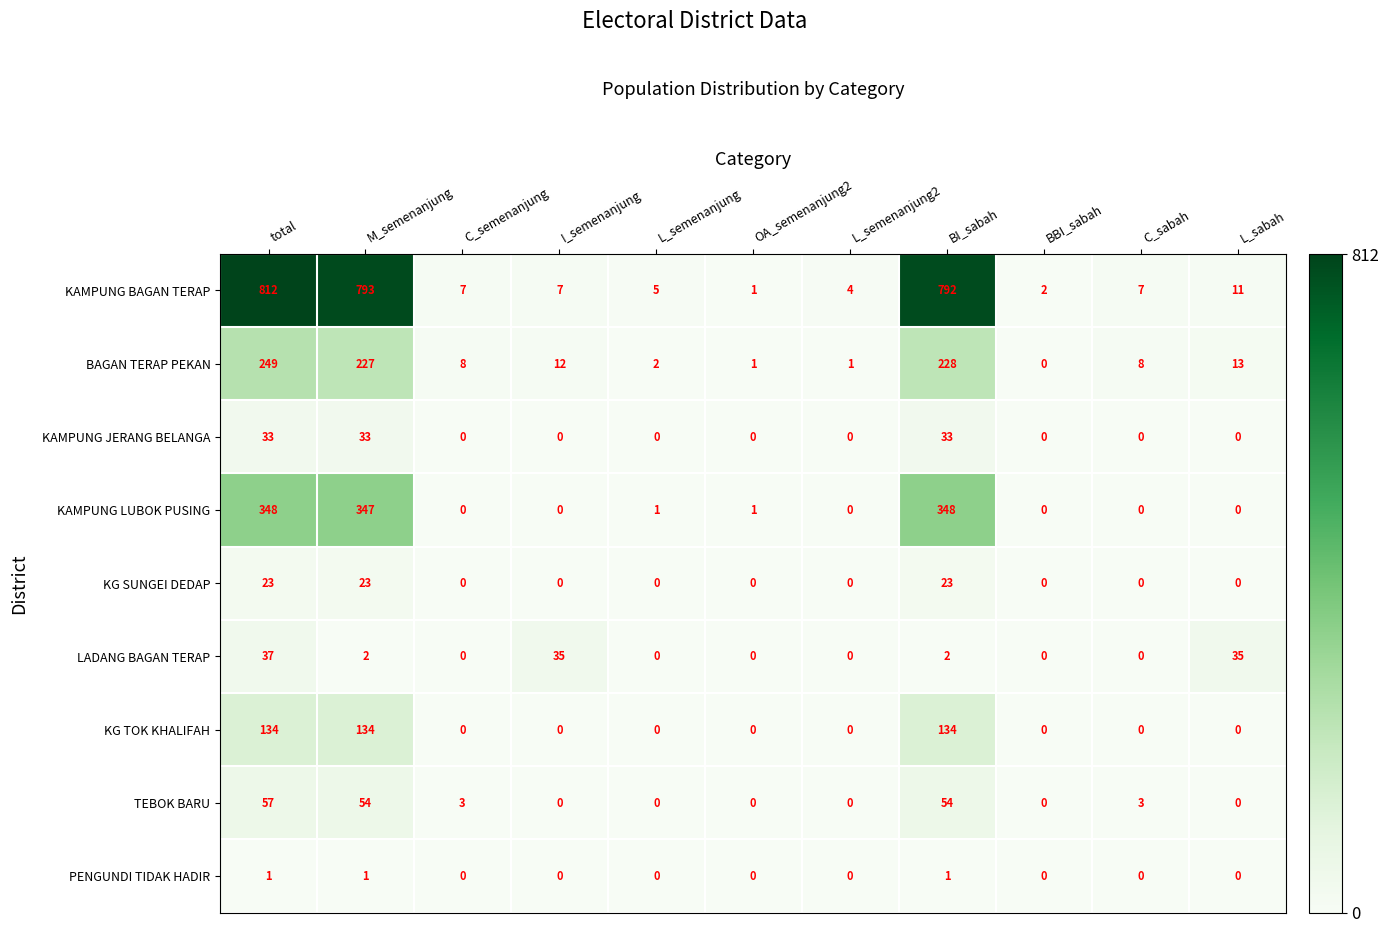

Which series has the largest total across all categories?

KAMPUNG BAGAN TERAP